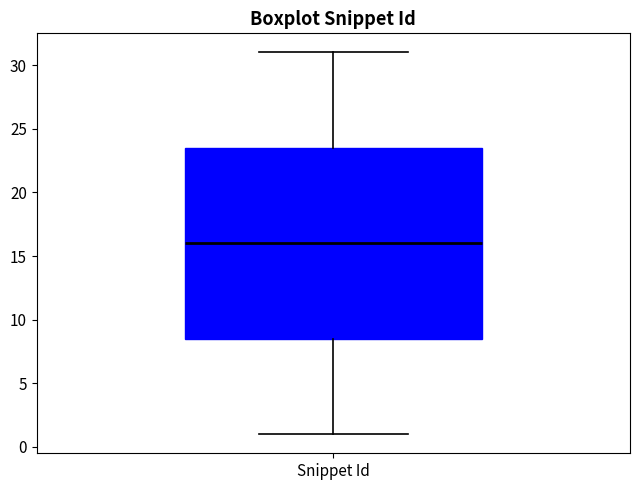

Transcribe this box plot: give where the median line is, the range the box spans, and where the two whiskers end, as read against the y-axis. The values are not printed on the chart, so give them approximately, as read against the axis.

median 16.0, box 8.5 to 23.5, whiskers 1.0 to 31.0